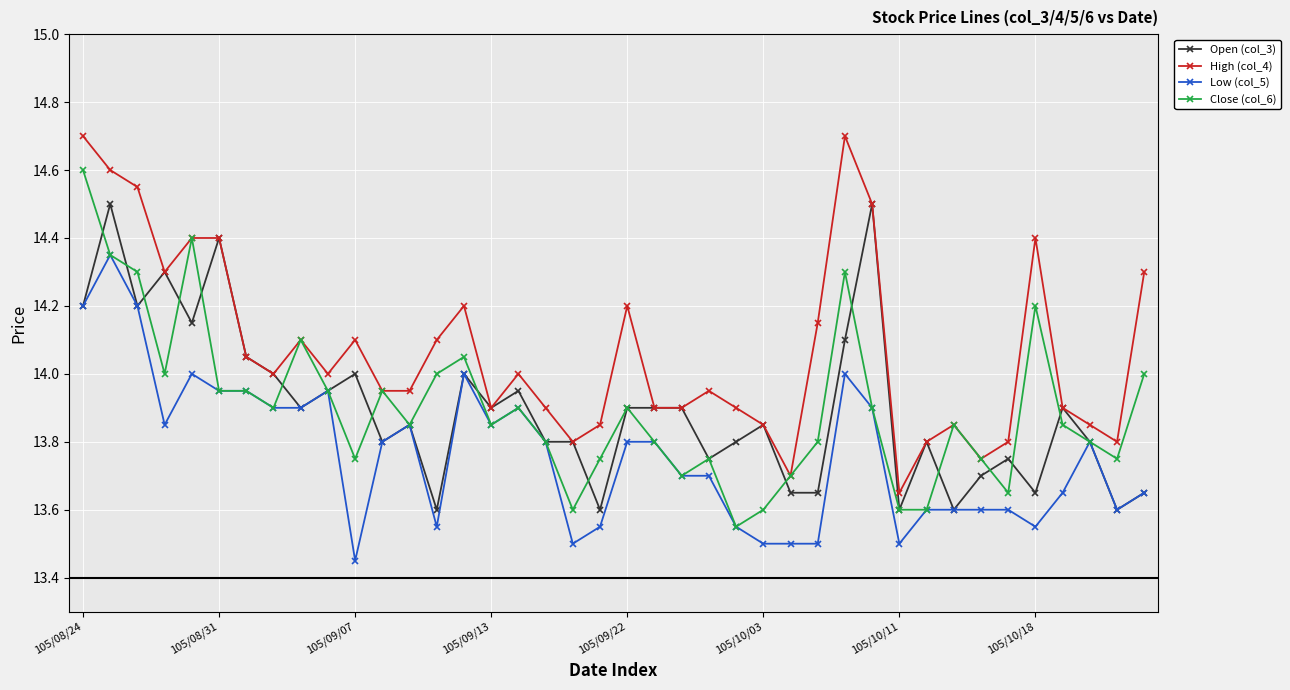

At how many categories does at least one series exceed 13?

40